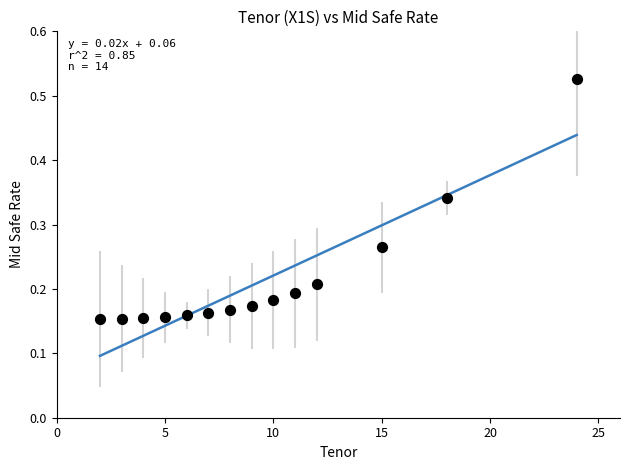

What is the range of Y values (max minus min)?

0.4